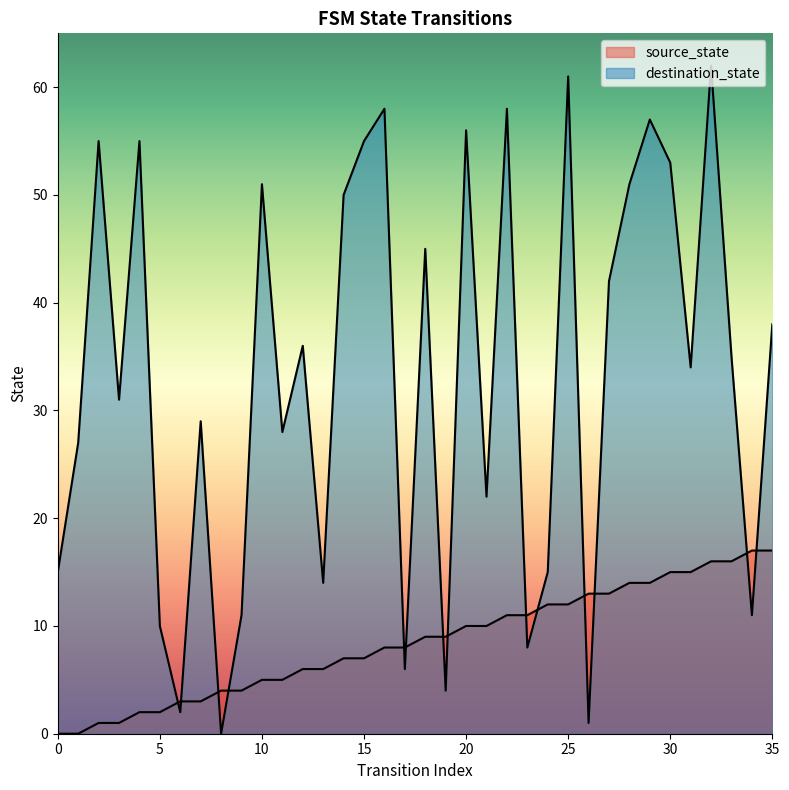

The destination_state series shows 3 at 3. True or false?

False